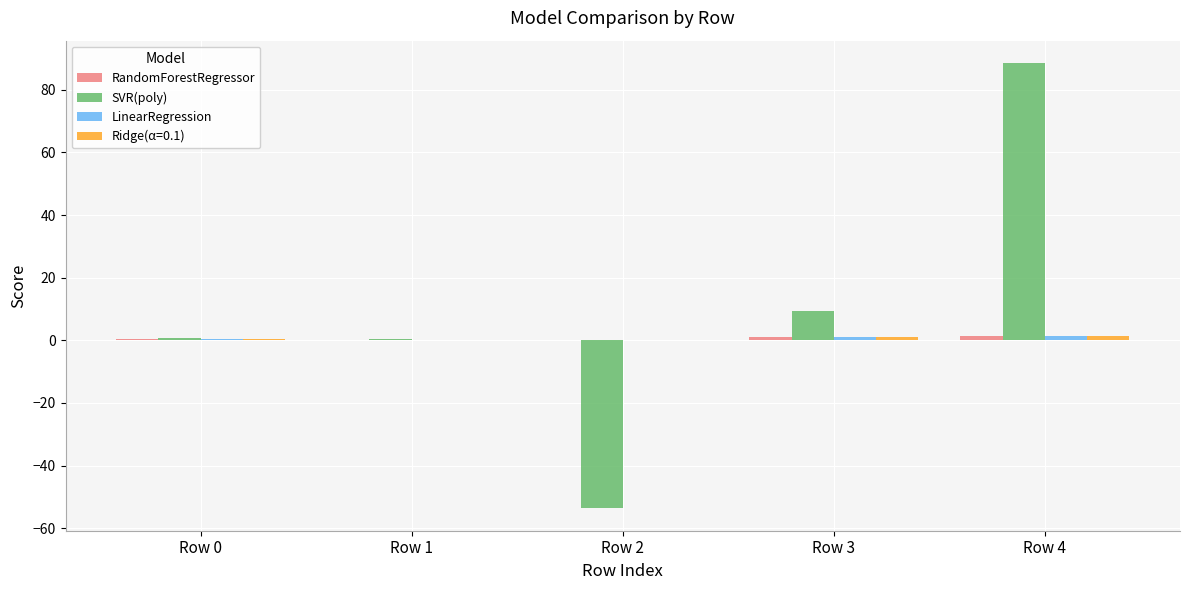

At which category is the sum across all series the highest?

Row 4